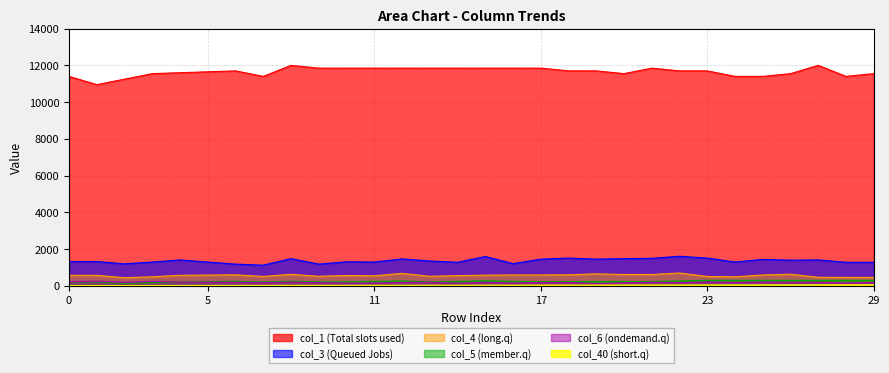

How many values in the col_40 series are below 23?

15